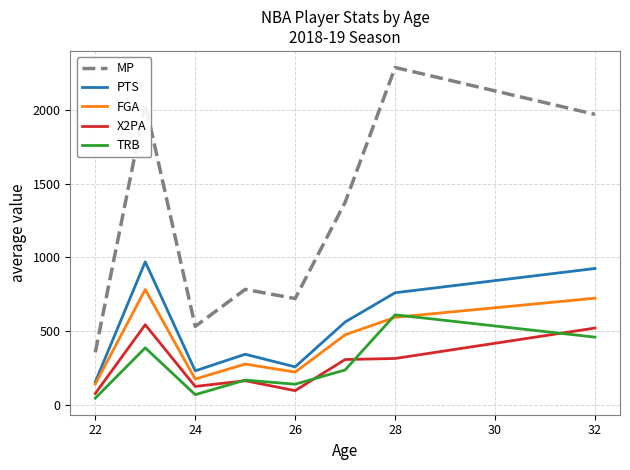

True or false: FGA and MP cross at least once.

False